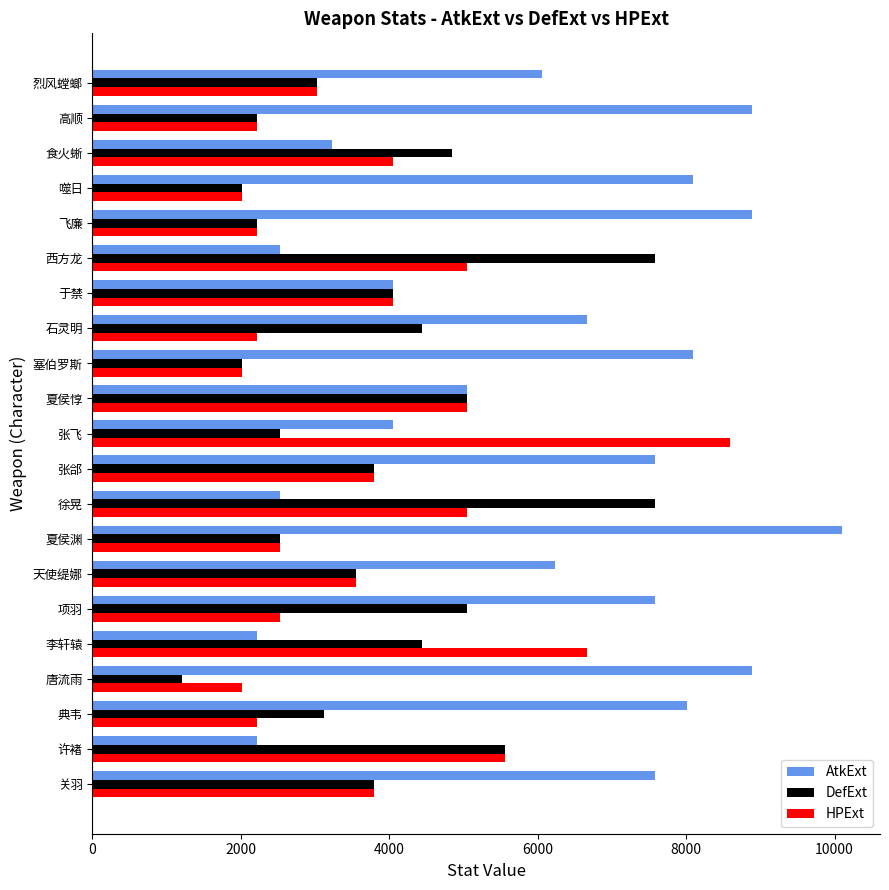

At how many categories does at least one series exceed 4719?

20